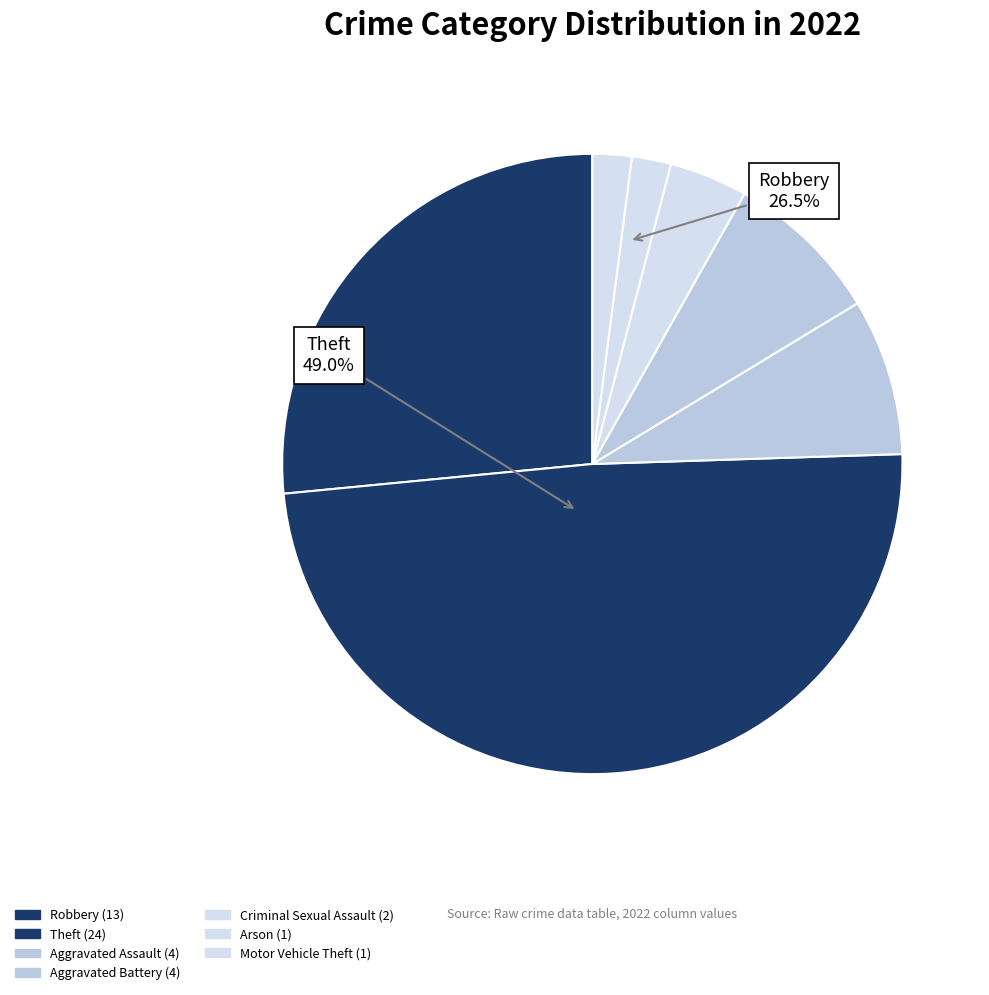

Do Arson and Aggravated Battery together represent more than half of the pie?

No